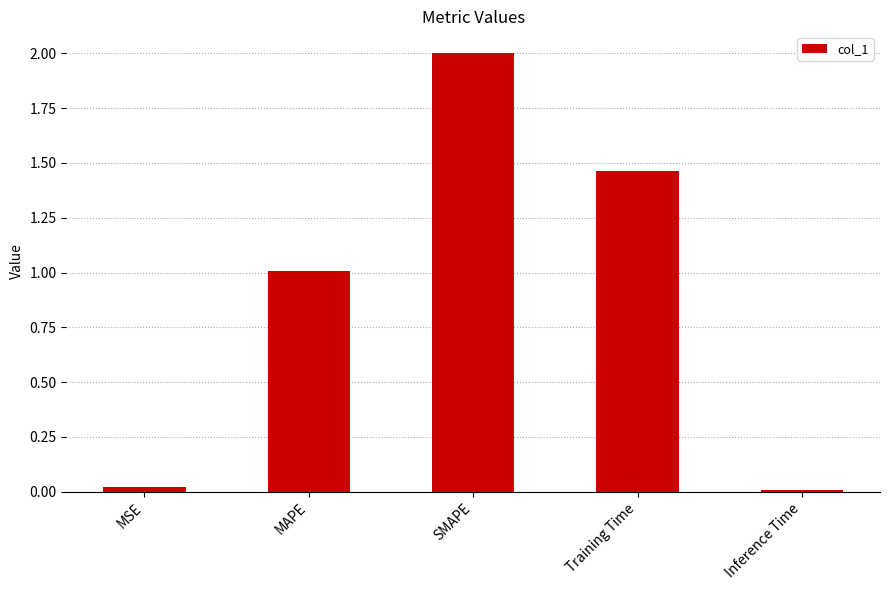

What is the sum of all values?

4.5